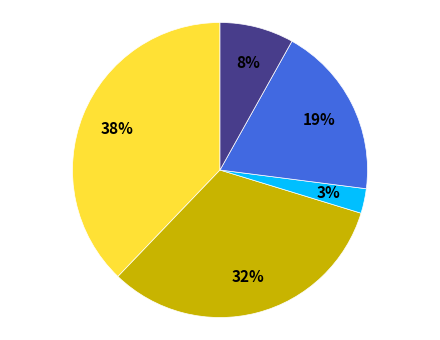

To the nearest percent, what is the difference between the largest and smallest slice percentages?

35%